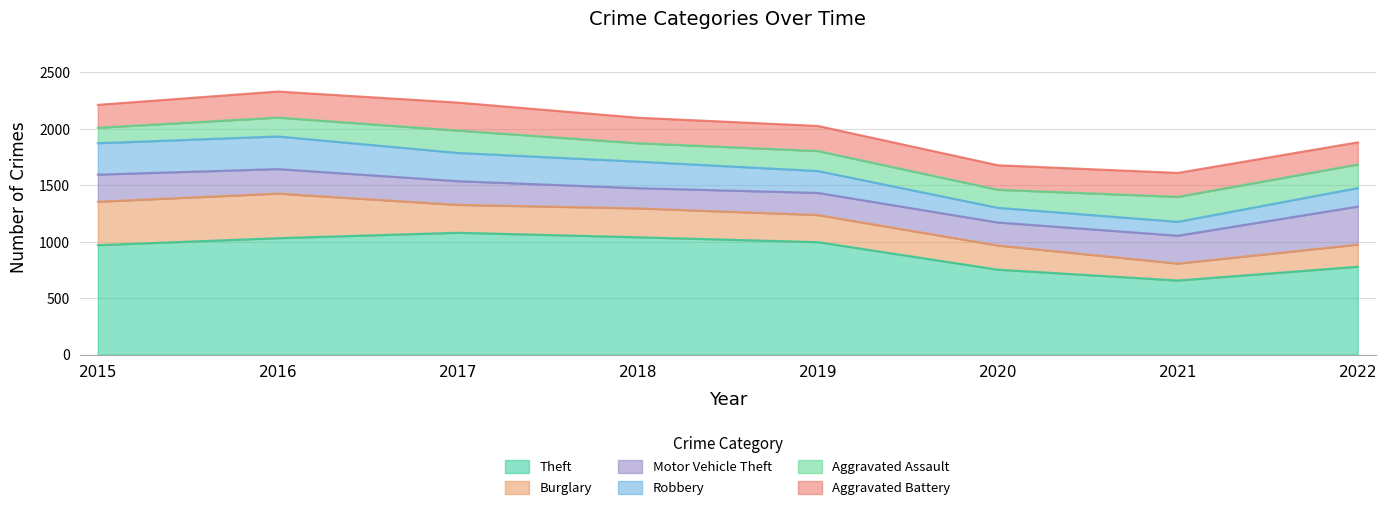

Between 2022 and 2017, which is larger?

2017